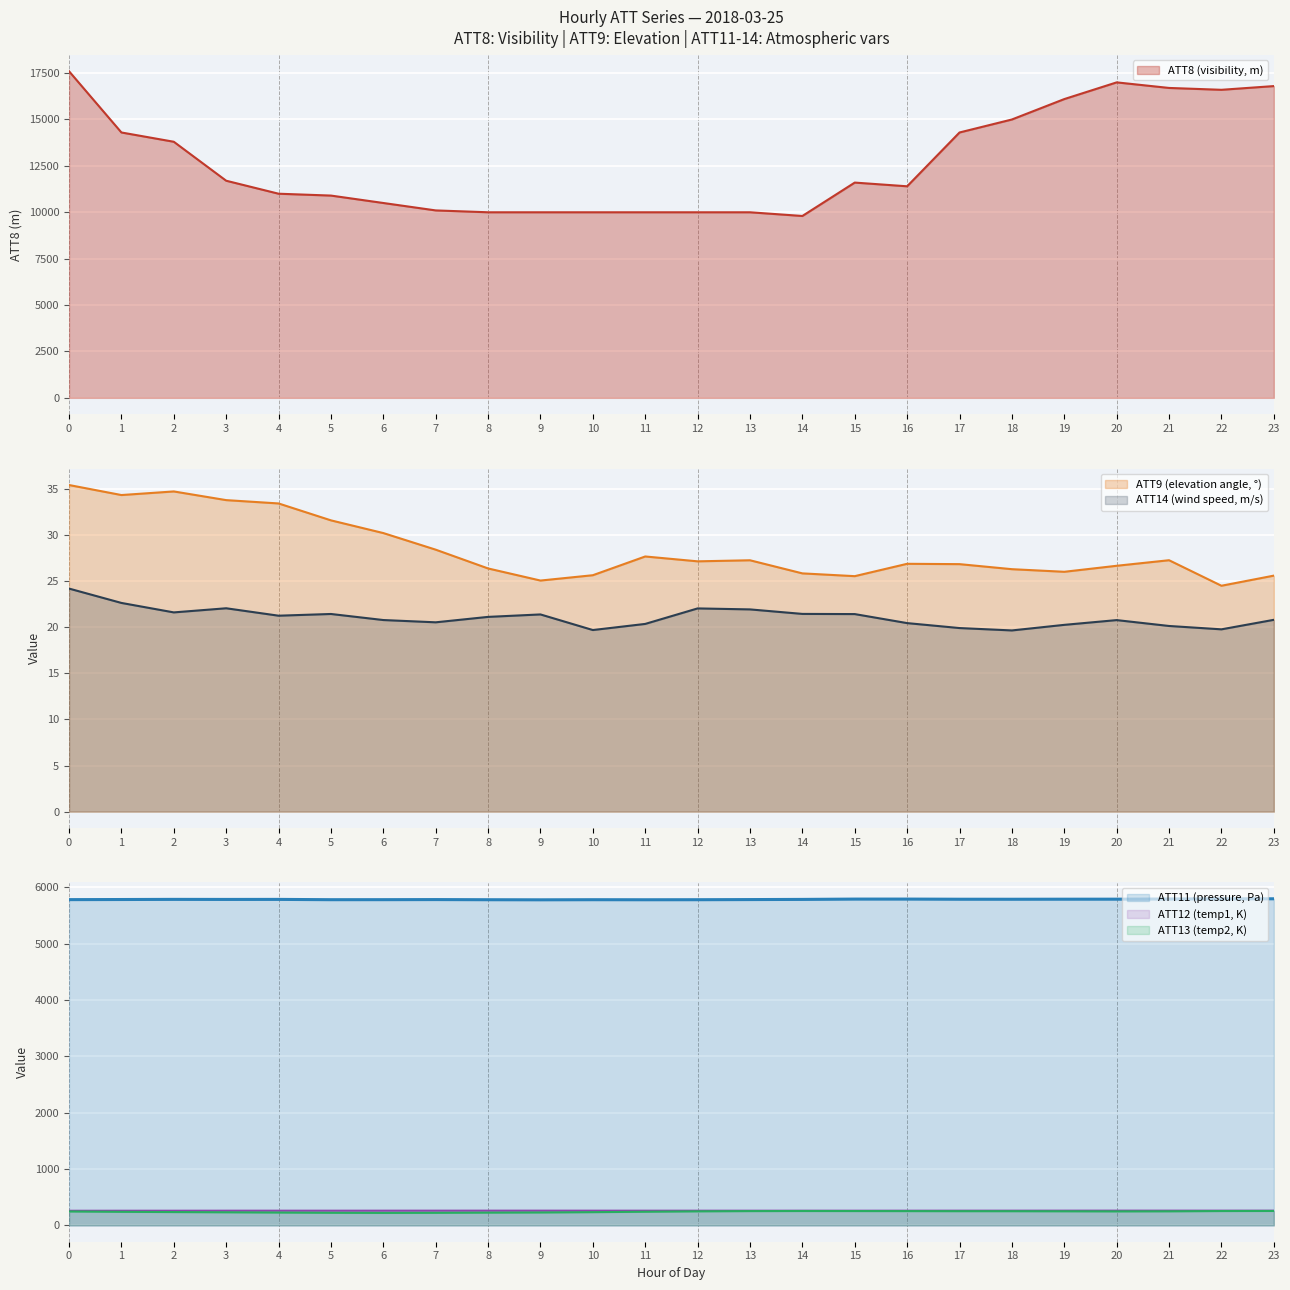

Read the ATT14 value at 20.

20.8